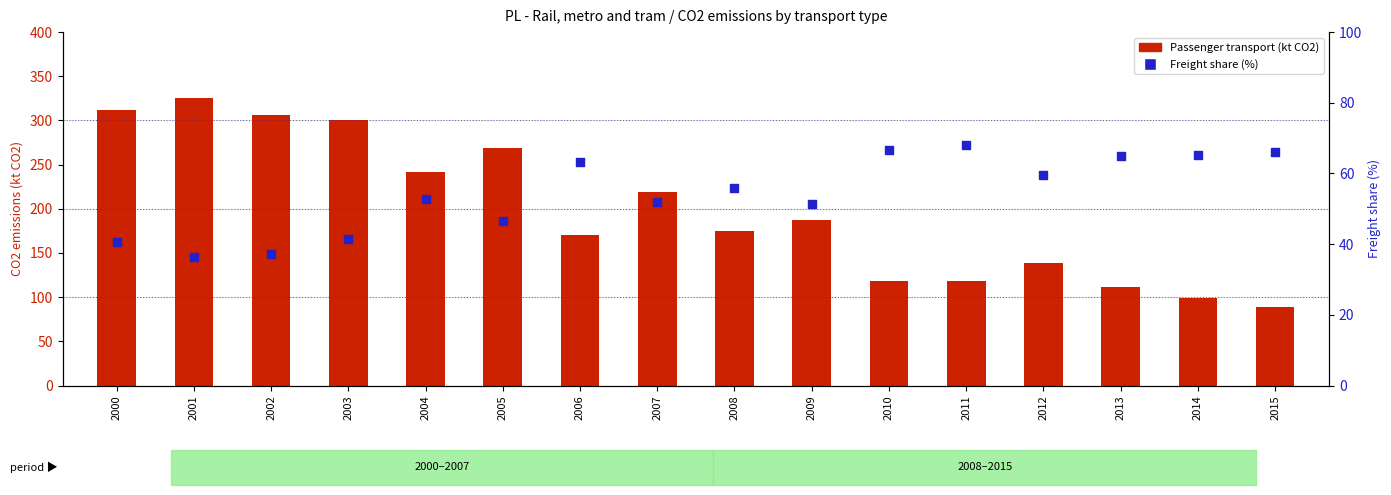

Is the value of Passenger transport (kt CO2) at 2005 greater than the value of Freight share (%) at 2008?

Yes